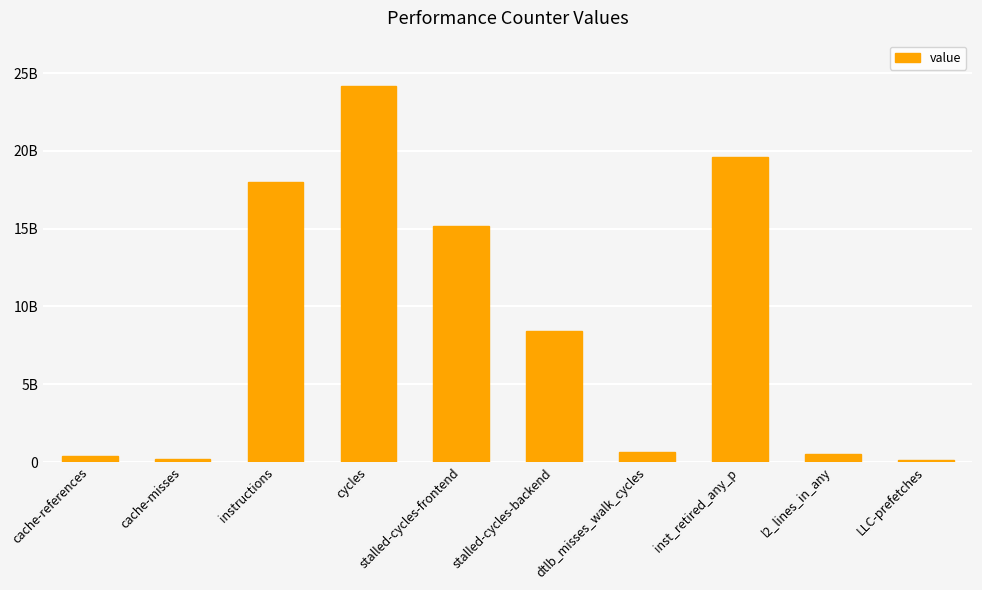

What is the smallest value displayed?

111800671